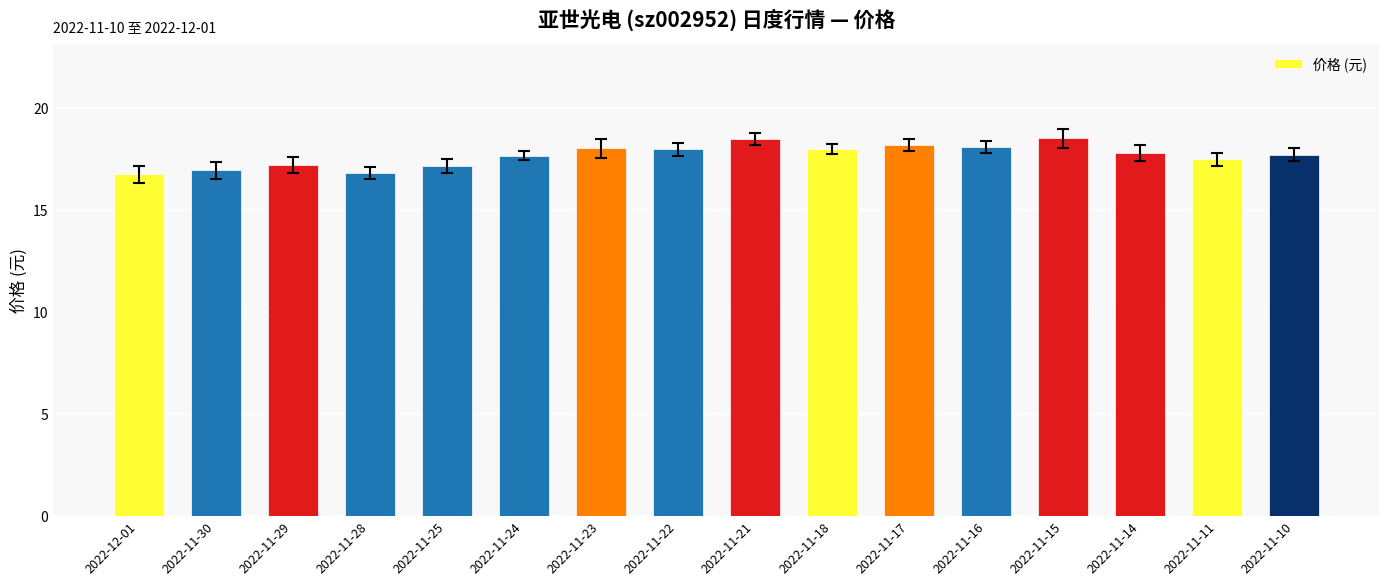

What is the difference between the second highest and second lowest values?

1.7